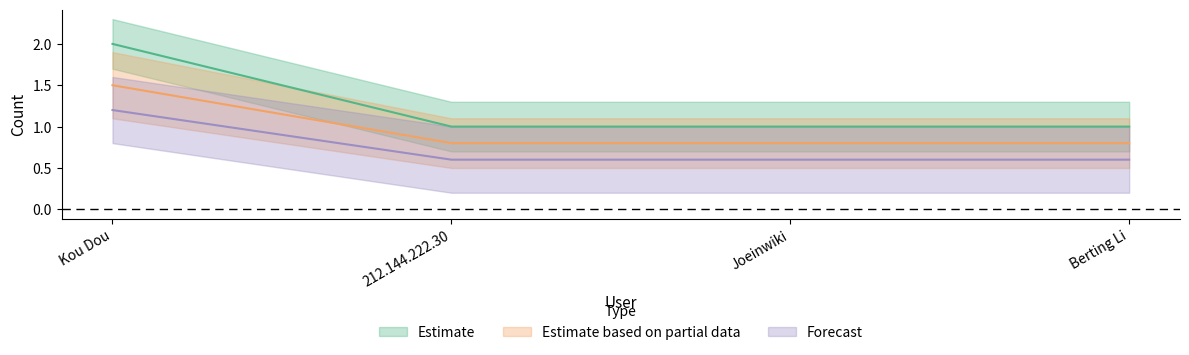

What is the greatest value displayed?

2.0